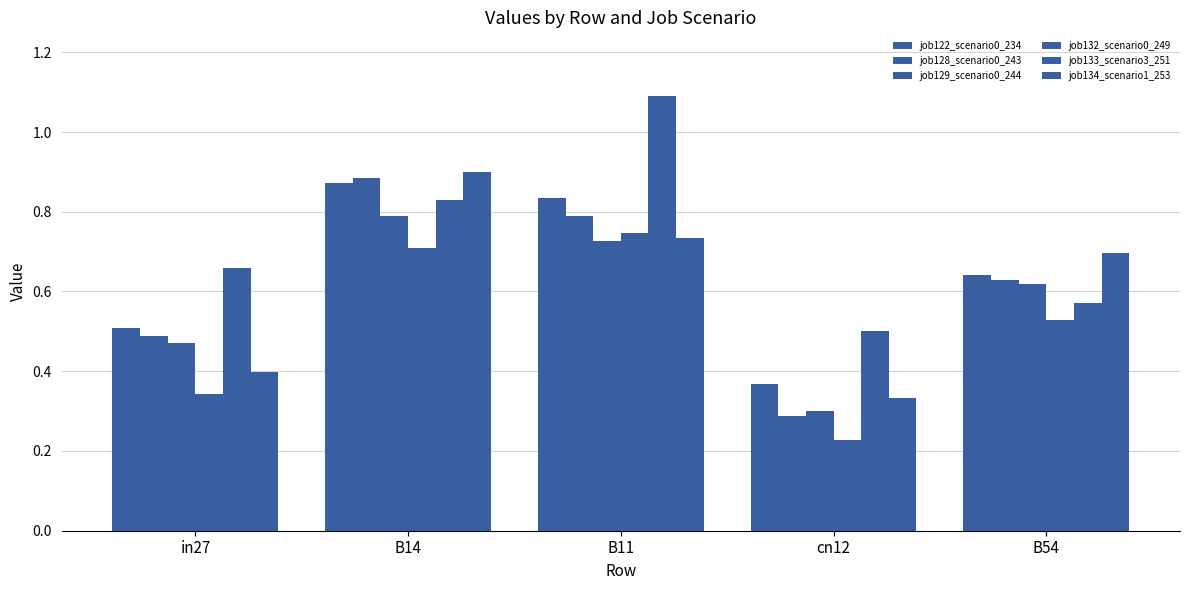

What is the average value of the job133_scenario3_251 series?

0.7